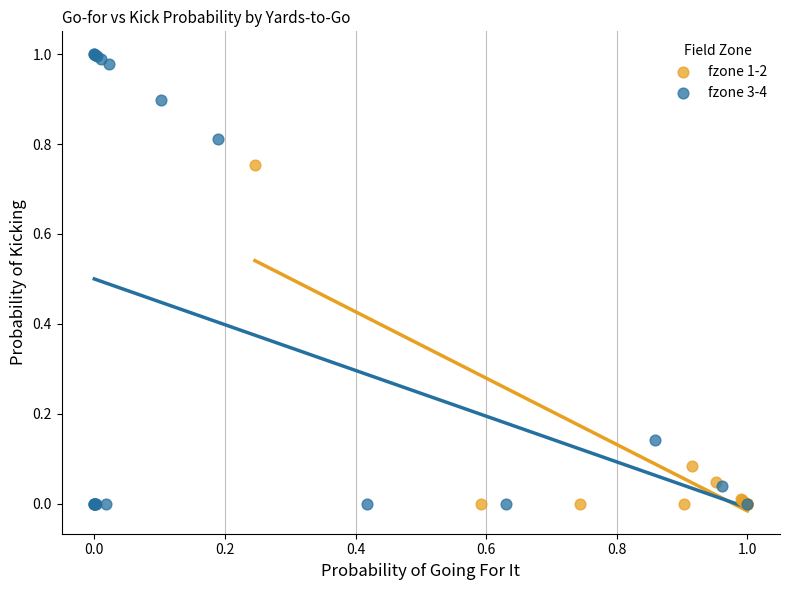

Which series has the largest Y range (max minus min)?

fzone 3-4